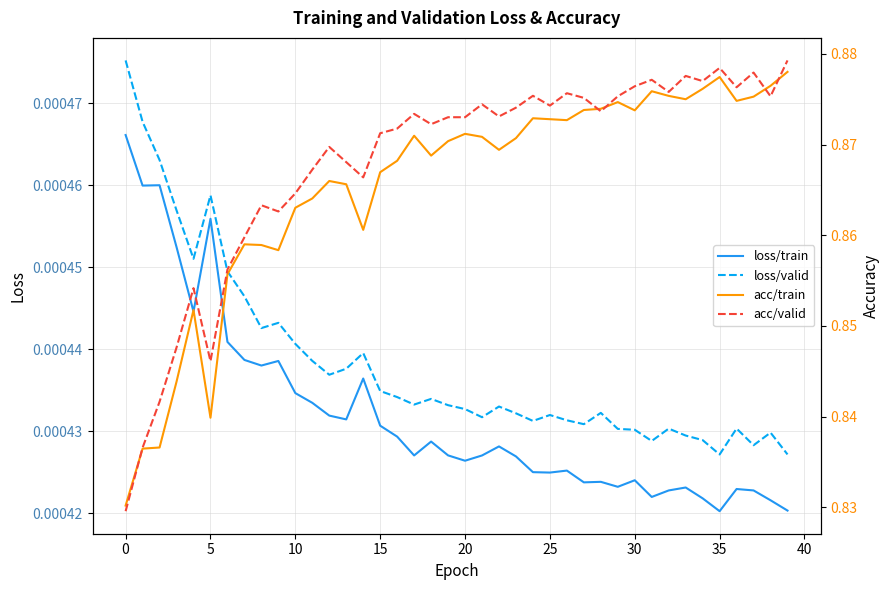

At which category is the sum across all series the highest?

39